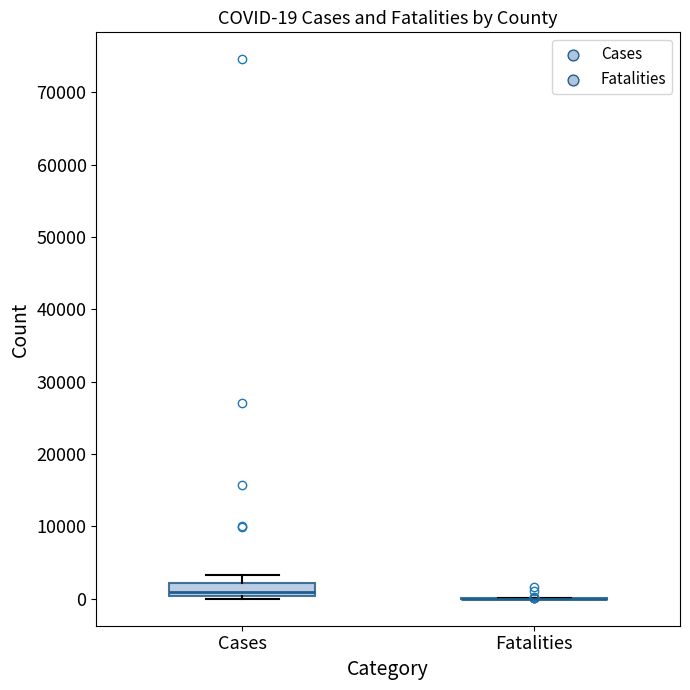

Comparing the boxes themselves (not the whiskers), which one is the tallest?

Cases